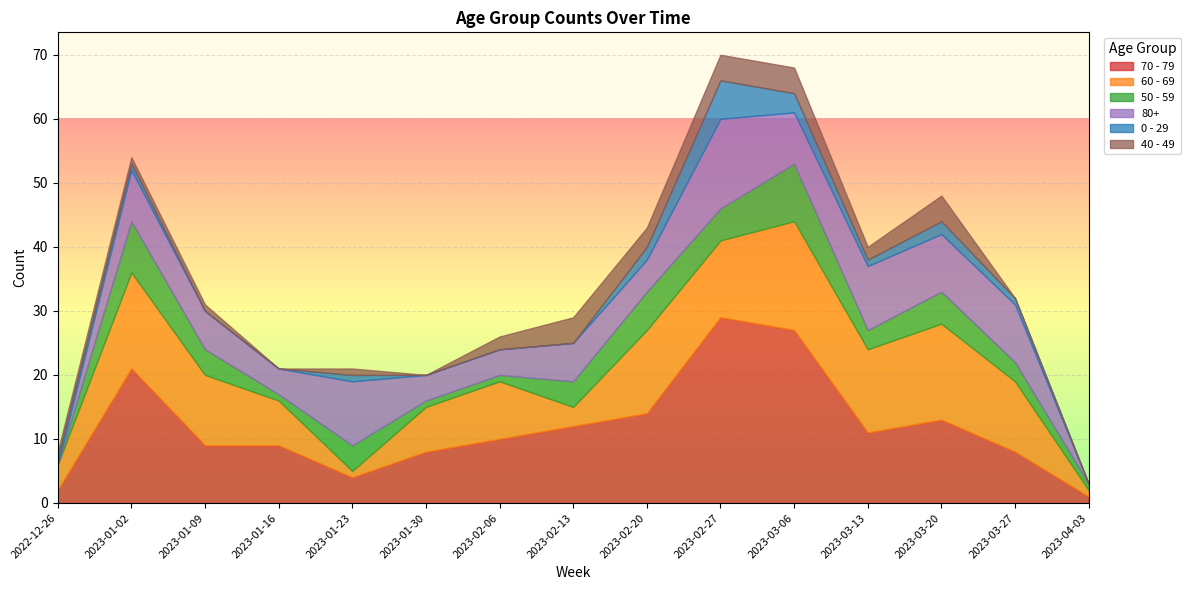

At which label does 70 - 79 reach its peak?

2023-02-27